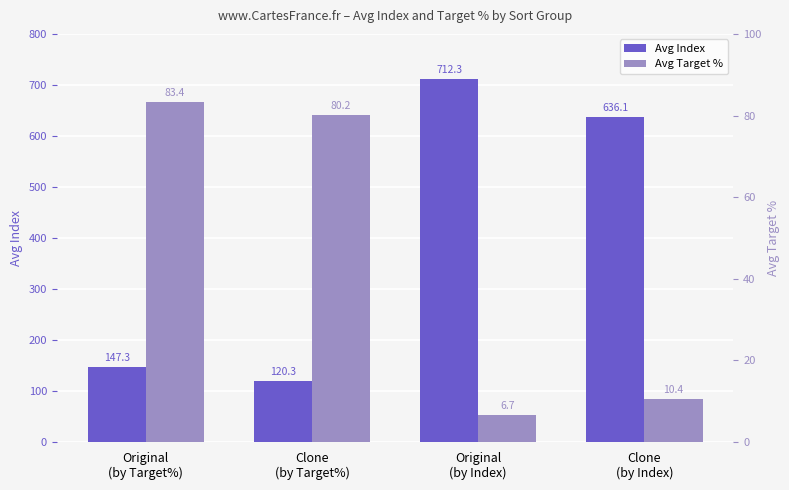

Does the chart contain stacked bars?

No